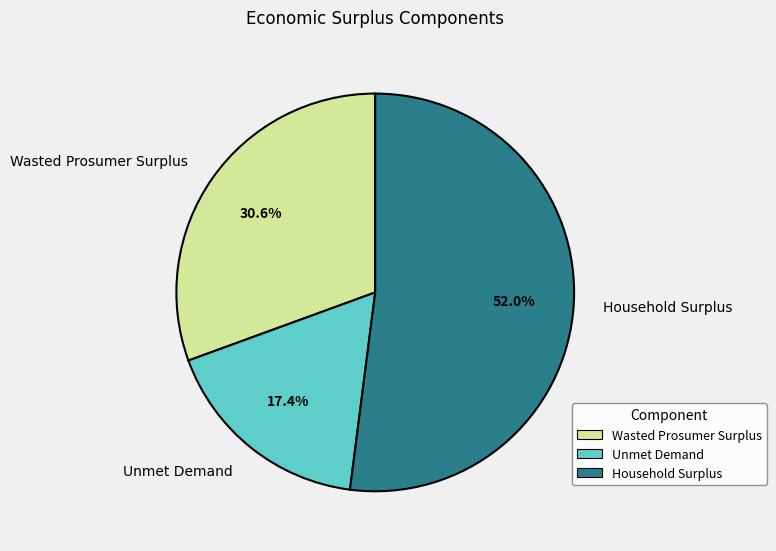

Which slice is the largest?

Household Surplus